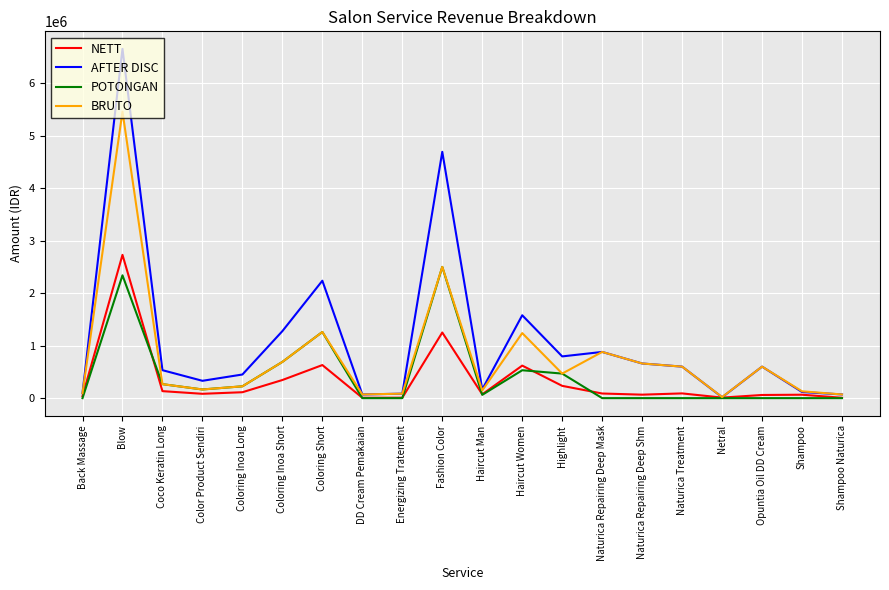

The POTONGAN series shows 3794706 at Blow. True or false?

False